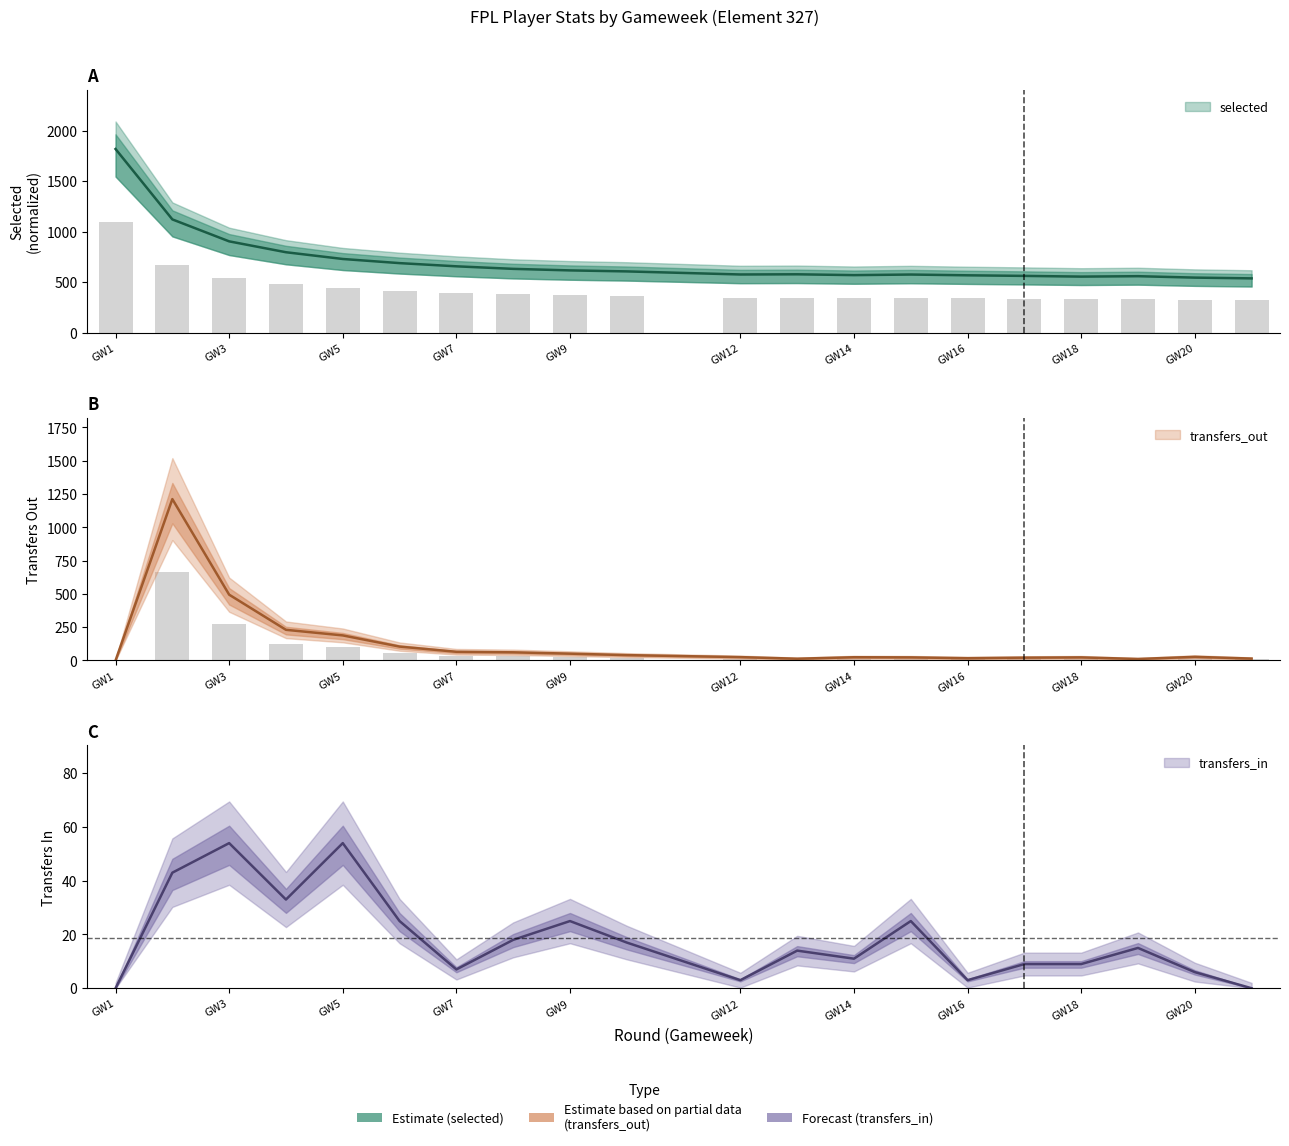

Which series has the largest range (max minus min)?

transfers_out